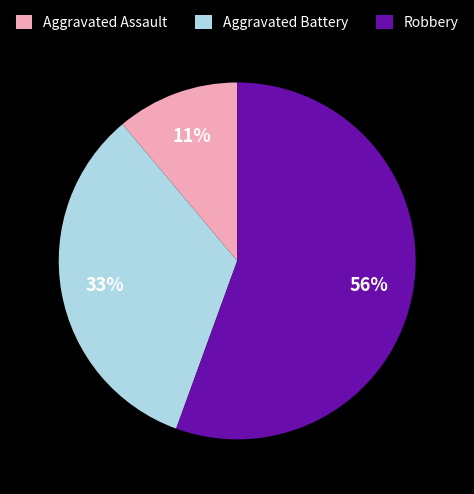

Do Aggravated Assault and Aggravated Battery together represent more than half of the pie?

No